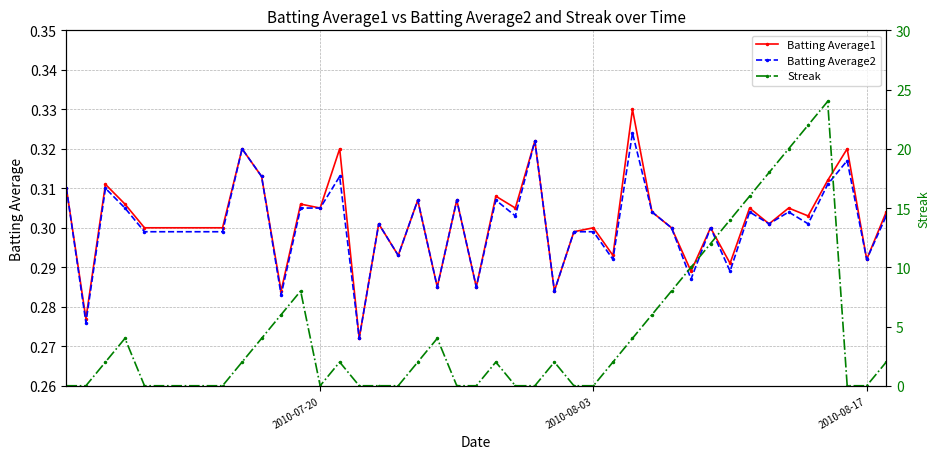

True or false: Batting Average2 has more than 0 interior local peaks.

True